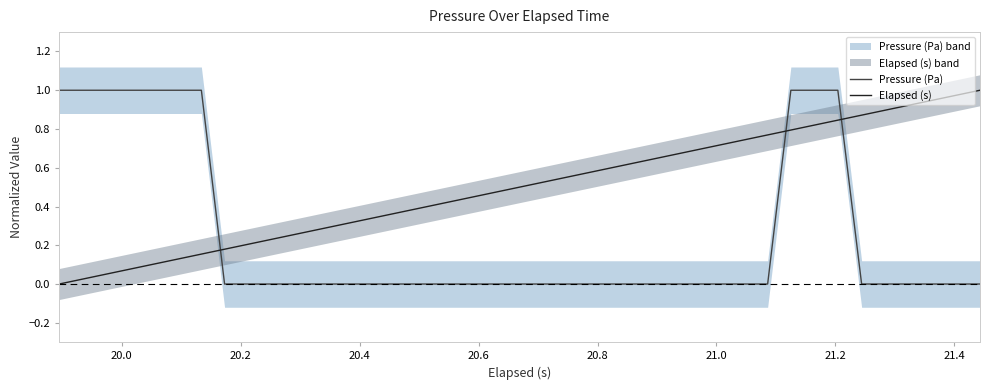

How many data points does each series have?

40